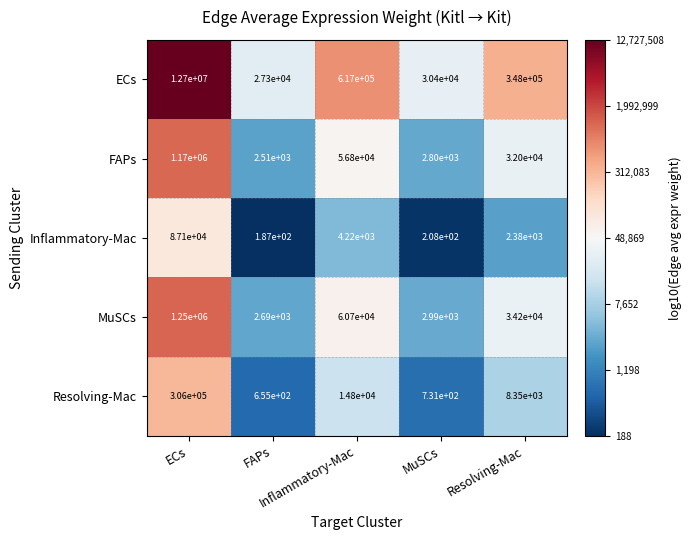

Which label corresponds to the smallest value in the chart?

FAPs